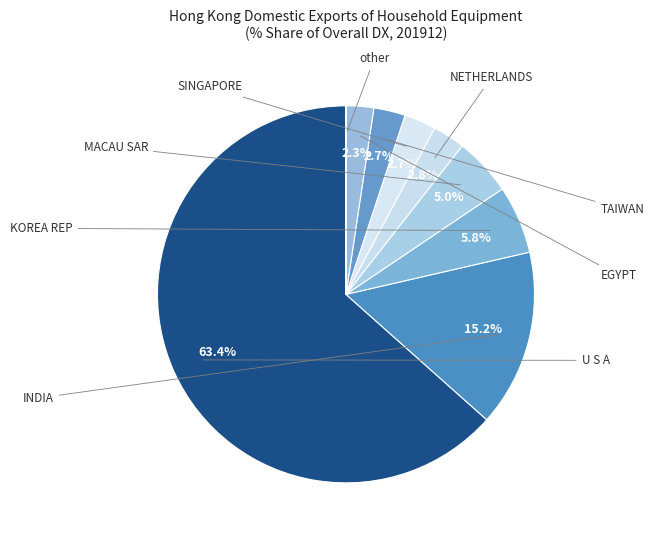

Count the number of slices in the pie.

8